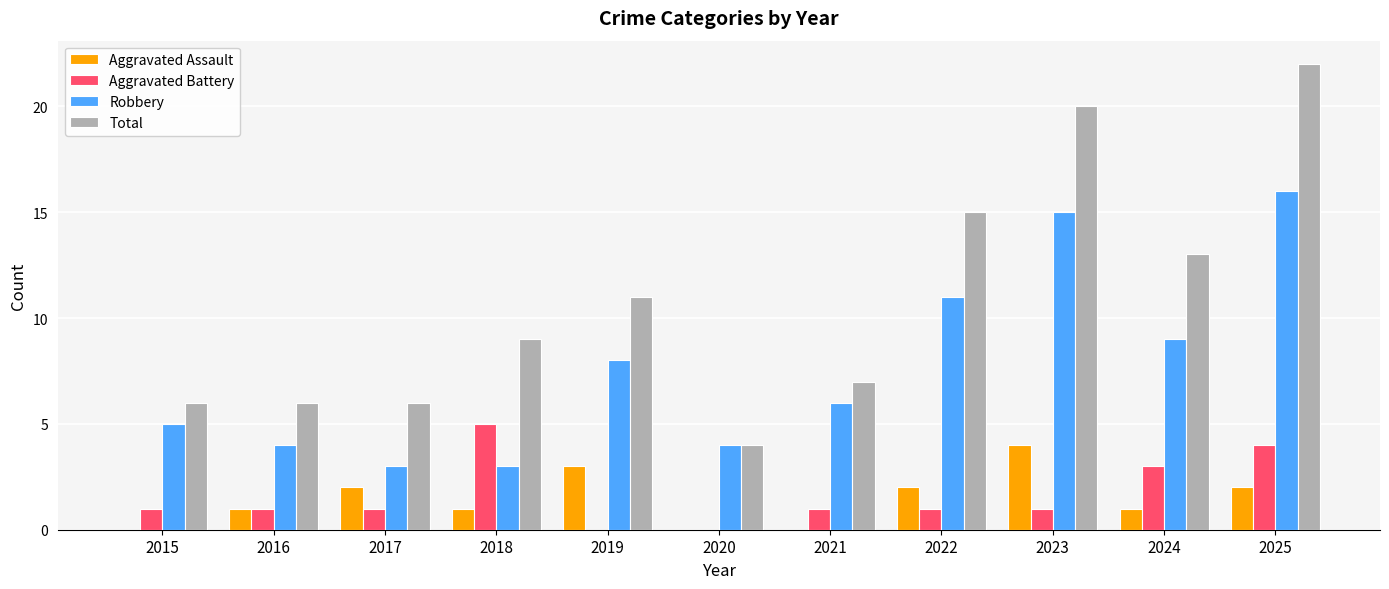

Reading left to right, extract all data points from this chart.

Aggravated Assault: 2015=0	2016=1	2017=2	2018=1	2019=3	2020=0	2021=0	2022=2	2023=4	2024=1	2025=2
Aggravated Battery: 2015=1	2016=1	2017=1	2018=5	2019=0	2020=0	2021=1	2022=1	2023=1	2024=3	2025=4
Robbery: 2015=5	2016=4	2017=3	2018=3	2019=8	2020=4	2021=6	2022=11	2023=15	2024=9	2025=16
Total: 2015=6	2016=6	2017=6	2018=9	2019=11	2020=4	2021=7	2022=15	2023=20	2024=13	2025=22